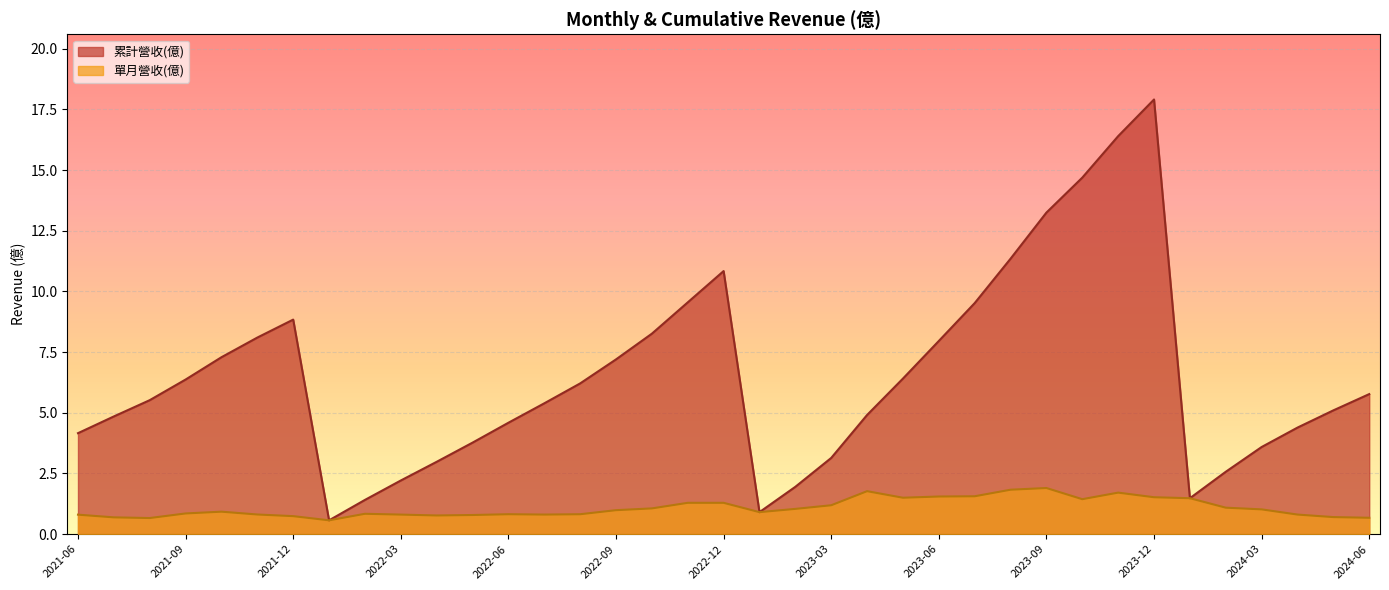

Reading right to left, what are all the values shown in this chart?

累計營收(億): 2021-06=4.2	2021-07=4.8	2021-08=5.5	2021-09=6.4	2021-10=7.3	2021-11=8.1	2021-12=8.8	2022-01=0.6	2022-02=1.4	2022-03=2.2	2022-04=3.0	2022-05=3.8	2022-06=4.6	2022-07=5.4	2022-08=6.2	2022-09=7.2	2022-10=8.3	2022-11=9.6	2022-12=10.8	2023-01=0.9	2023-02=1.9	2023-03=3.1	2023-04=4.9	2023-05=6.4	2023-06=8.0	2023-07=9.5	2023-08=11.3	2023-09=13.2	2023-10=14.7	2023-11=16.4	2023-12=17.9	2024-01=1.5	2024-02=2.6	2024-03=3.6	2024-04=4.4	2024-05=5.1	2024-06=5.8
單月營收(億): 2021-06=0.8	2021-07=0.7	2021-08=0.7	2021-09=0.9	2021-10=0.9	2021-11=0.8	2021-12=0.7	2022-01=0.6	2022-02=0.8	2022-03=0.8	2022-04=0.8	2022-05=0.8	2022-06=0.8	2022-07=0.8	2022-08=0.8	2022-09=1.0	2022-10=1.1	2022-11=1.3	2022-12=1.3	2023-01=0.9	2023-02=1.0	2023-03=1.2	2023-04=1.8	2023-05=1.5	2023-06=1.6	2023-07=1.6	2023-08=1.8	2023-09=1.9	2023-10=1.4	2023-11=1.7	2023-12=1.5	2024-01=1.5	2024-02=1.1	2024-03=1.0	2024-04=0.8	2024-05=0.7	2024-06=0.7